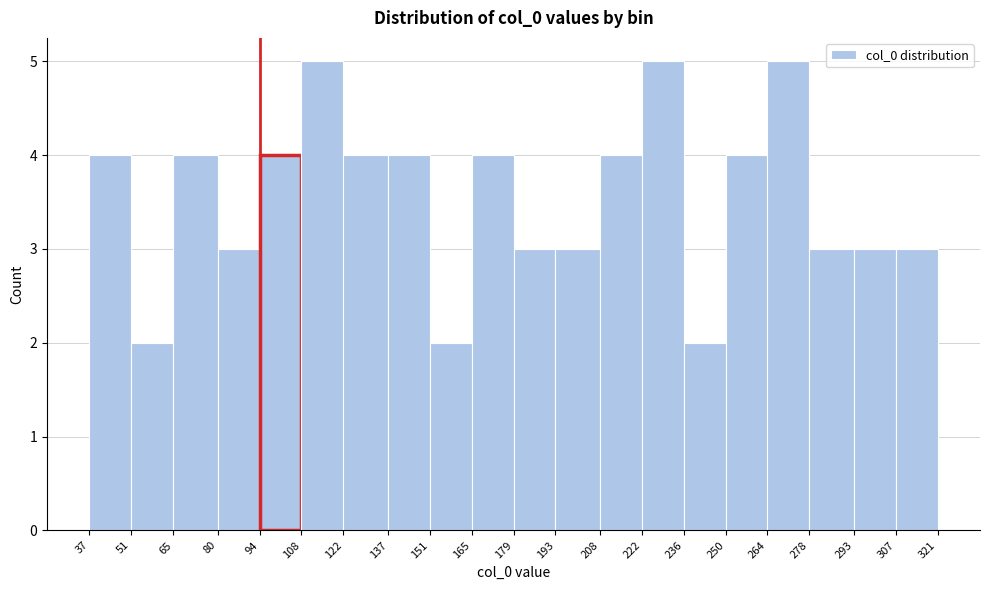

Reading left to right, list every bar in this chart as the range it spans on the x-axis followed by its height. The values are not printed on the chart, so give them approximately, as read against the axis.

37 to 51: 4
51 to 65: 2
65 to 80: 4
80 to 94: 3
94 to 108: 4
108 to 122: 5
122 to 137: 4
137 to 151: 4
151 to 165: 2
165 to 179: 4
179 to 193: 3
193 to 208: 3
208 to 222: 4
222 to 236: 5
236 to 250: 2
250 to 264: 4
264 to 278: 5
278 to 293: 3
293 to 307: 3
307 to 321: 3